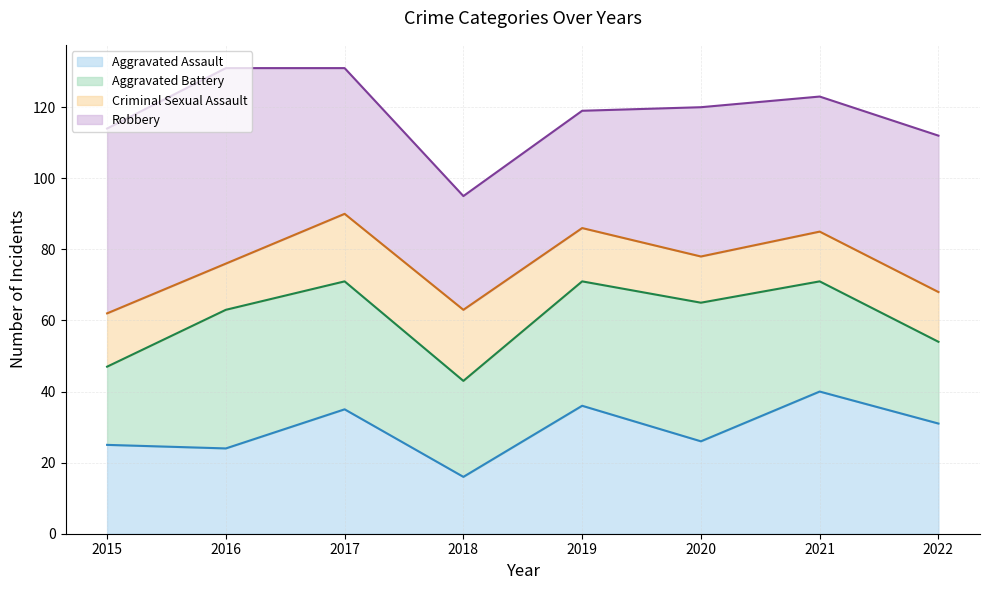

What is the sum of all Aggravated Assault (line) values?

233